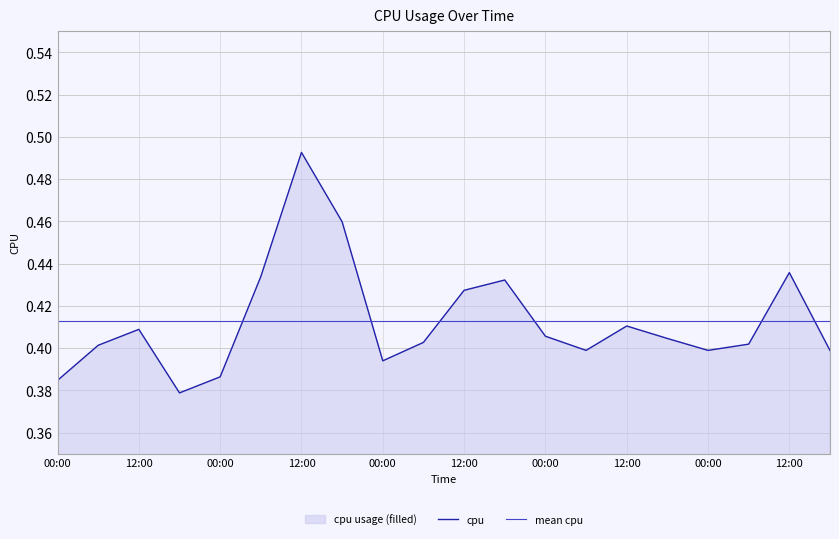

Is the value of mean cpu at 12:00 greater than the value of cpu at 12:00?

Yes